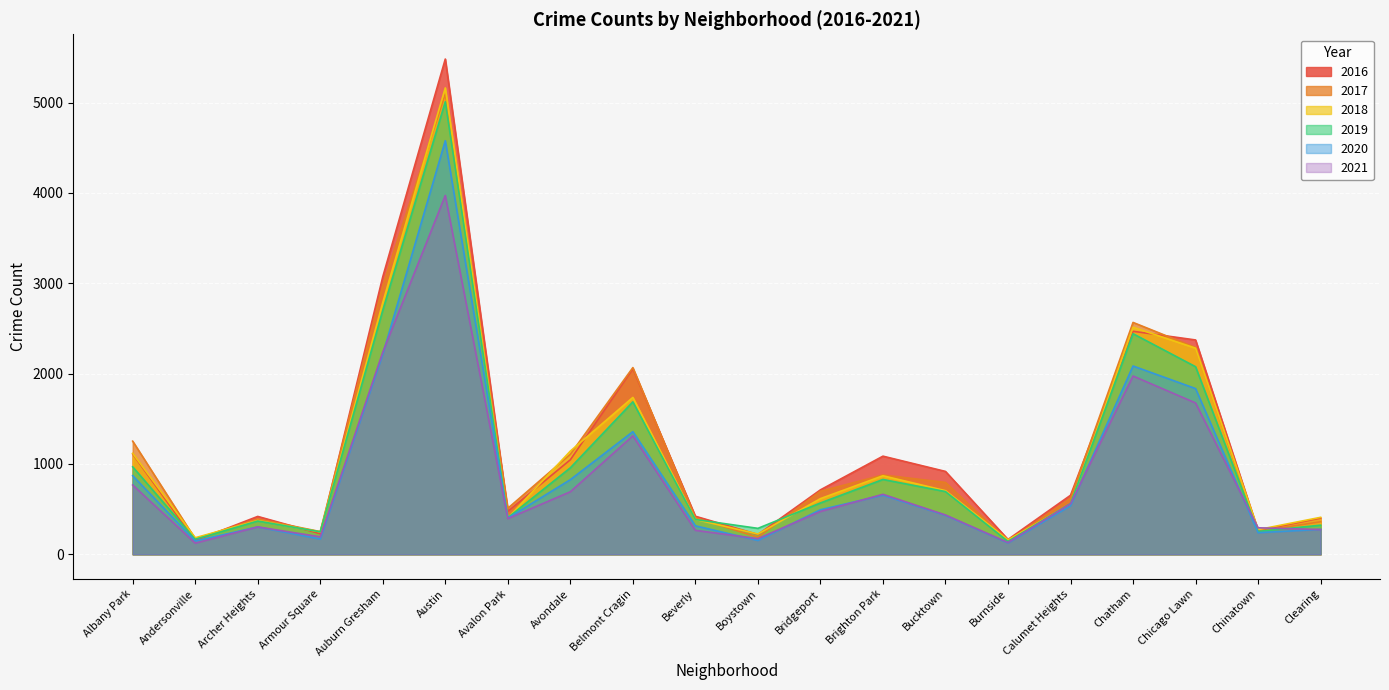

What position from the right is Chatham?

4